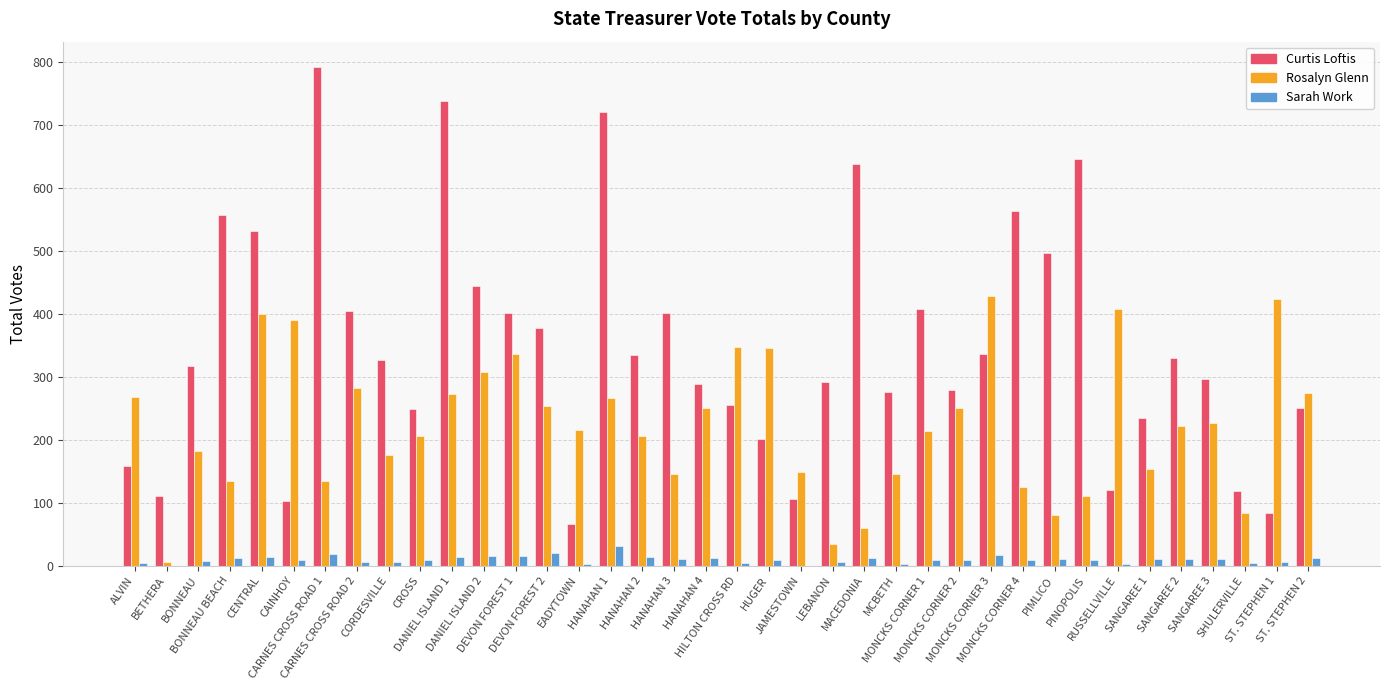

What is the maximum value for Rosalyn Glenn?

428